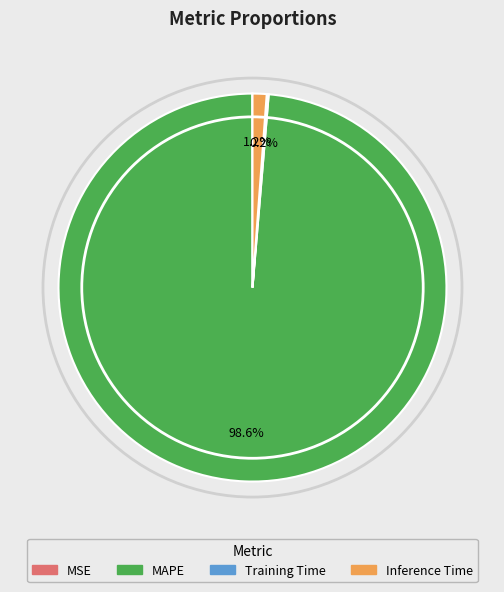

Is there a majority slice in this chart?

Yes